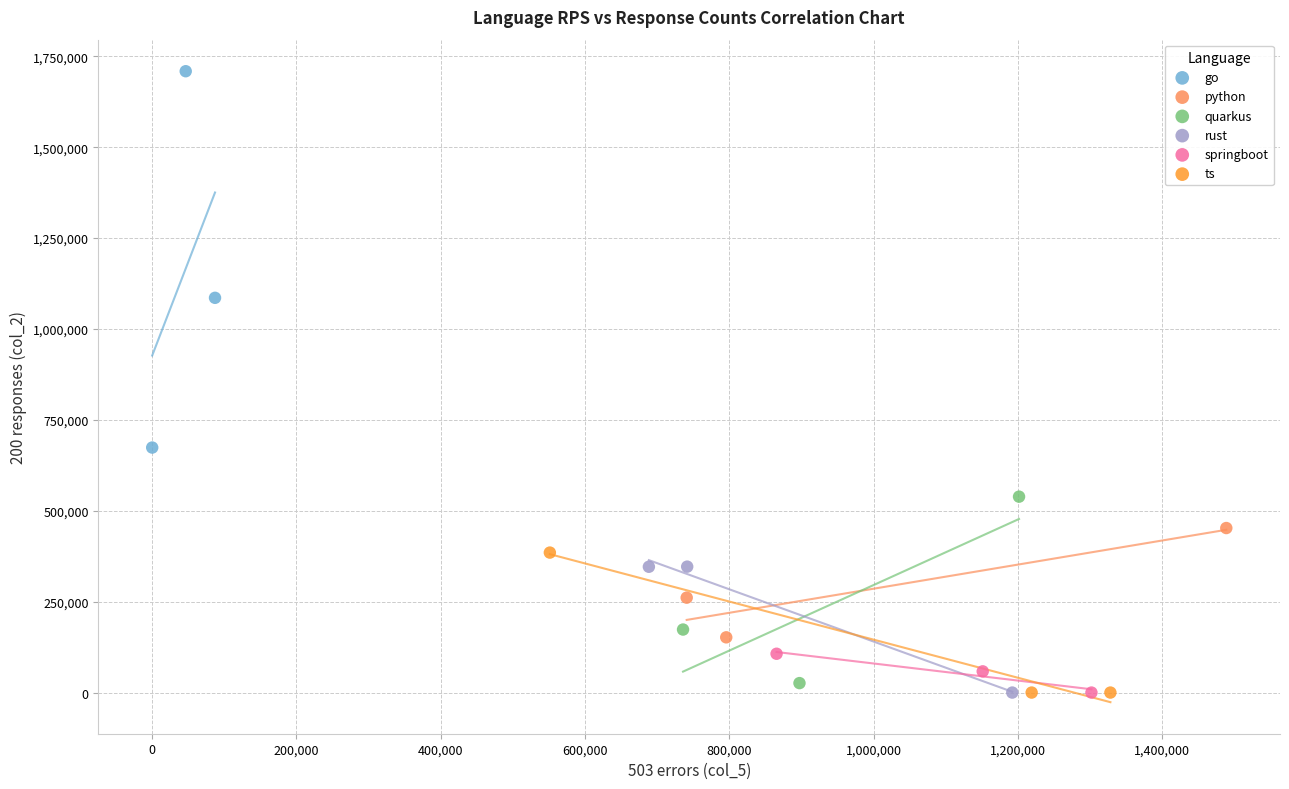

What are all the series names shown in the legend?

go, python, quarkus, rust, springboot, ts